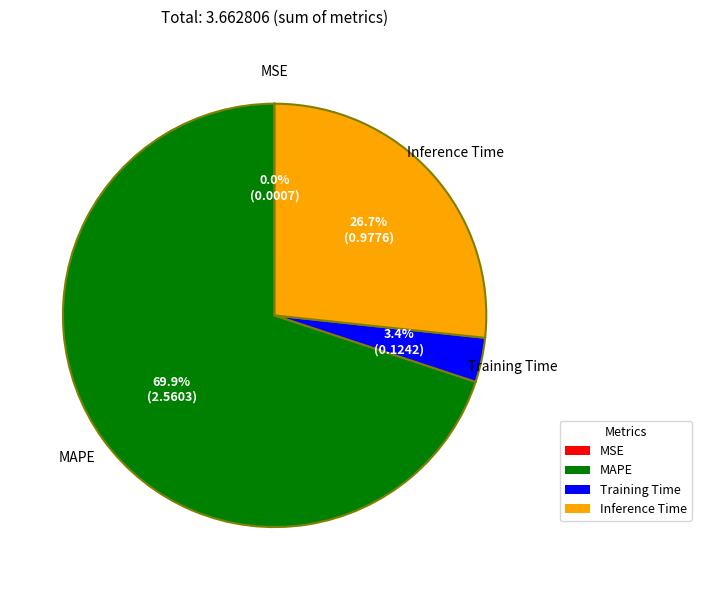

Which slice is the largest?

MAPE